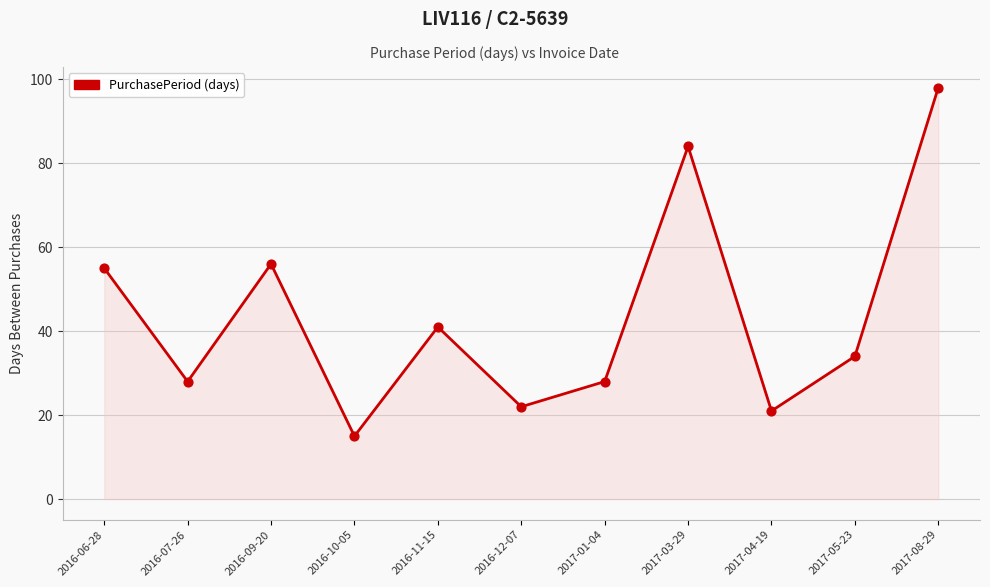

What is the change in value from 2016-06-28 to 2017-03-29?

+29